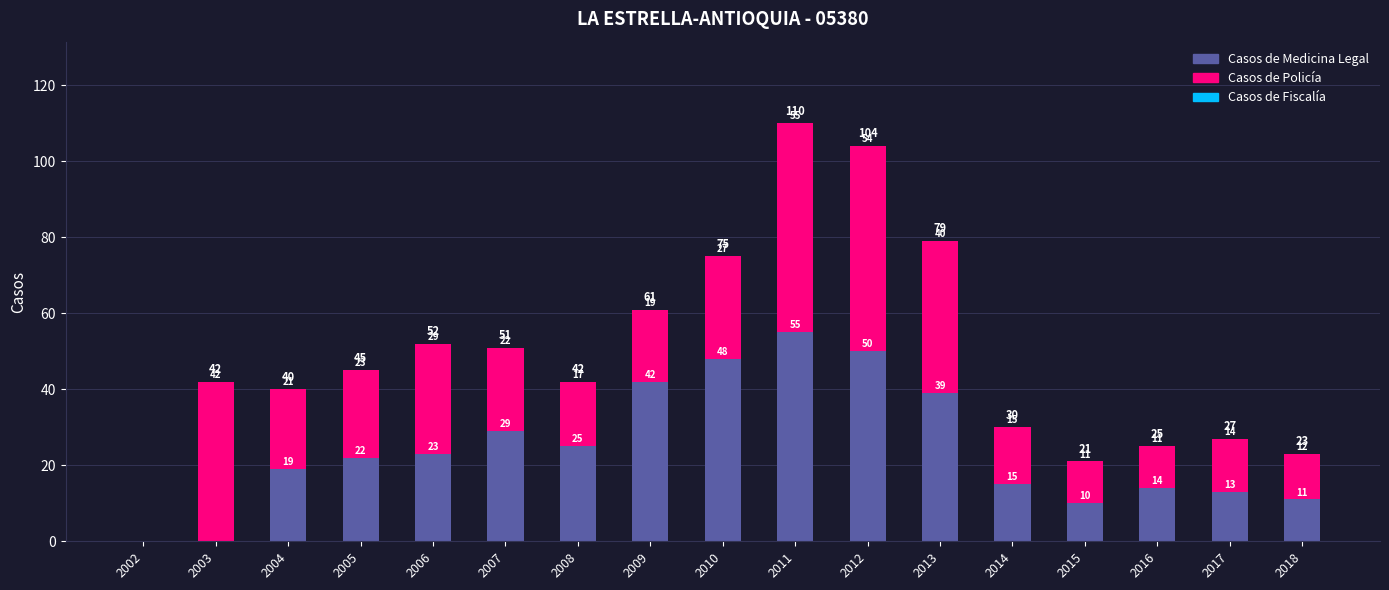

The Casos de Medicina Legal series shows 0 at 2003. True or false?

True